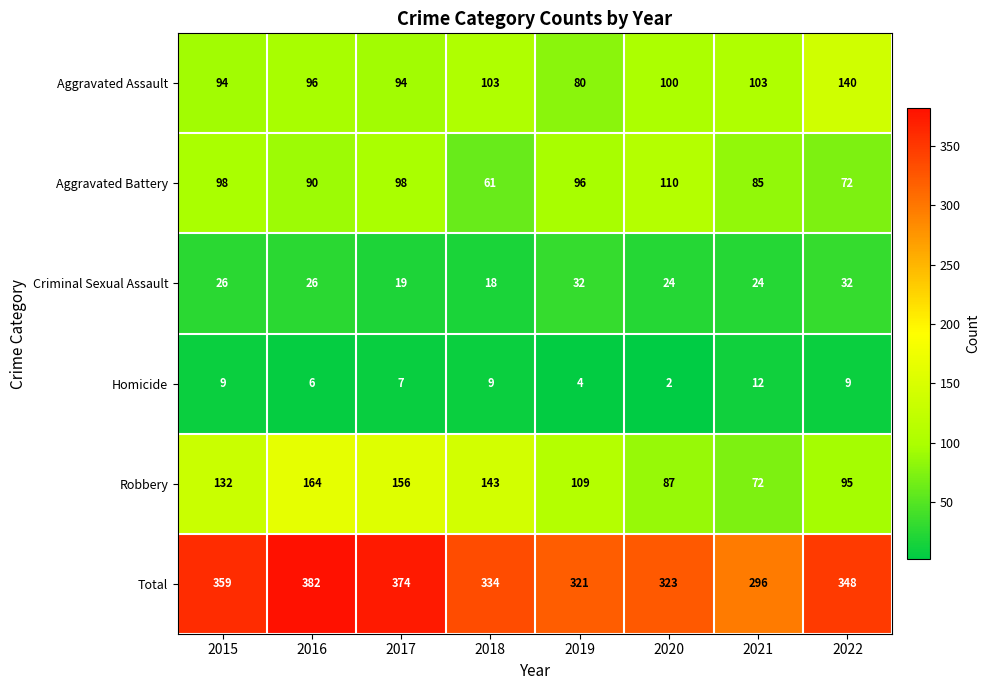

Which series changed the most between 2017 and 2020?

Robbery